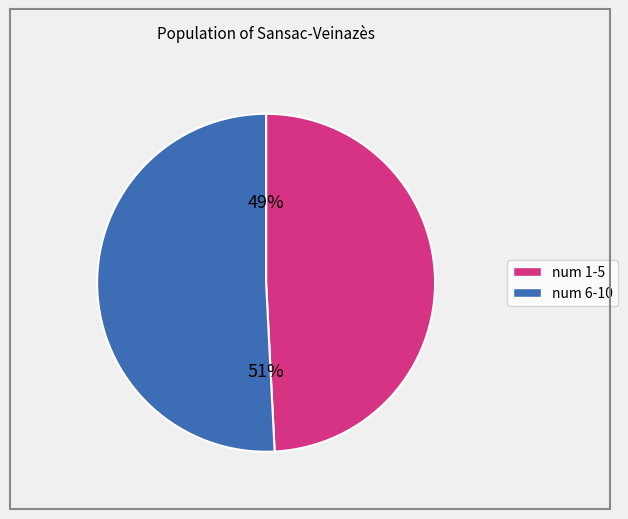

To the nearest percent, what is the difference between the largest and smallest slice percentages?

2%